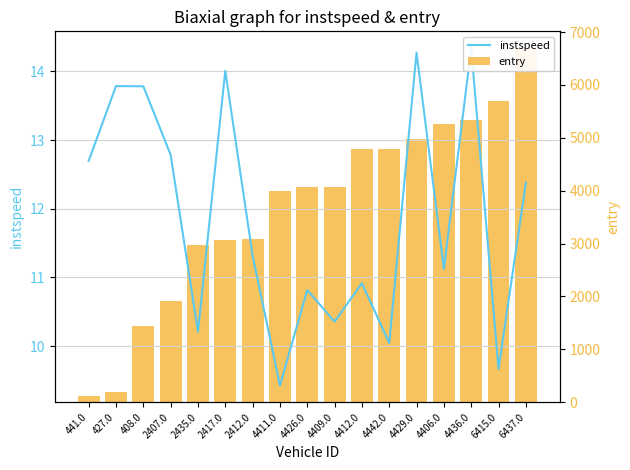

What is the difference between the maximum and second lowest values in the entry series?

6481.2